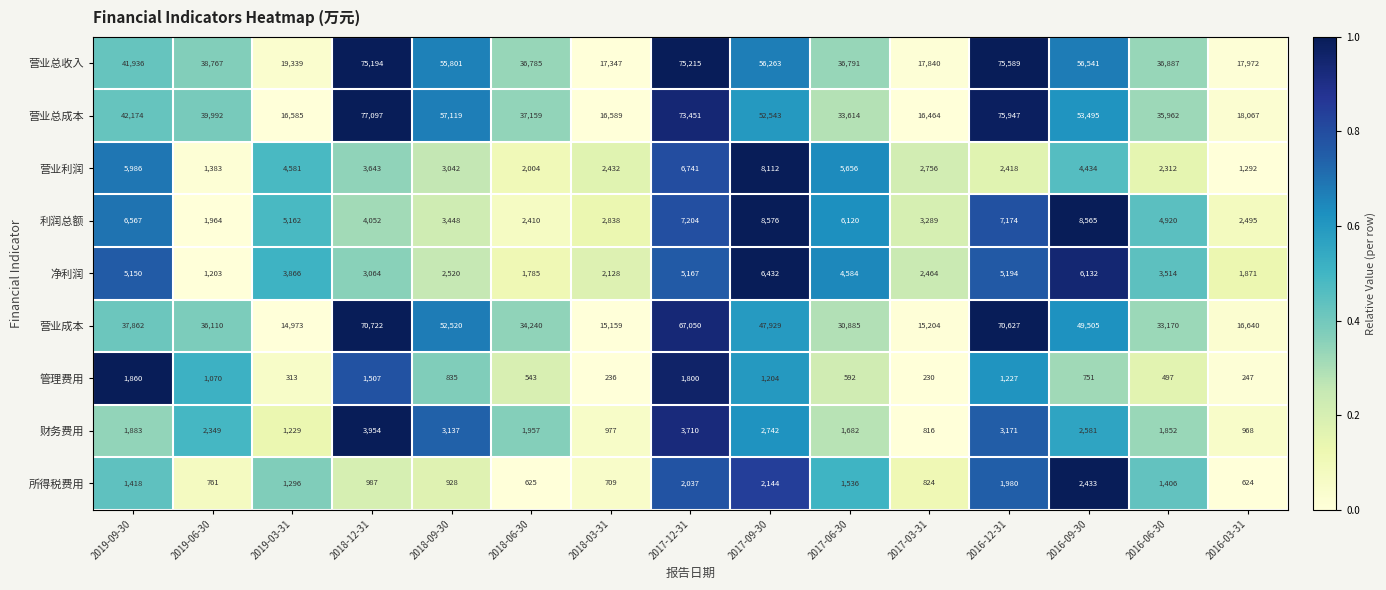

Which series has the largest total across all categories?

营业总收入